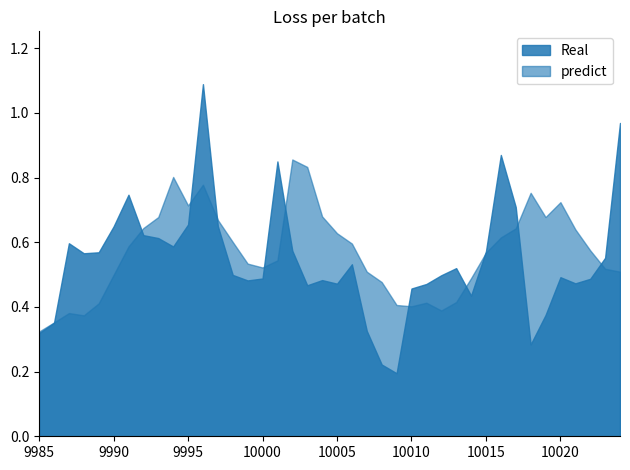

Rank the series by their average value, from highest to lowest.

predict, Real